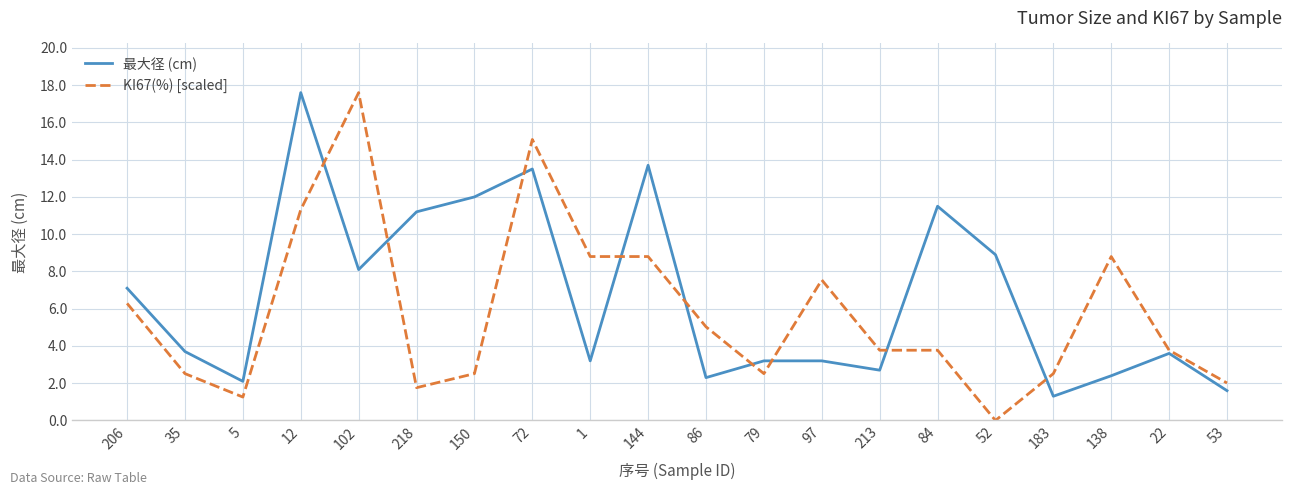

At how many categories does at least one series exceed 8?

10